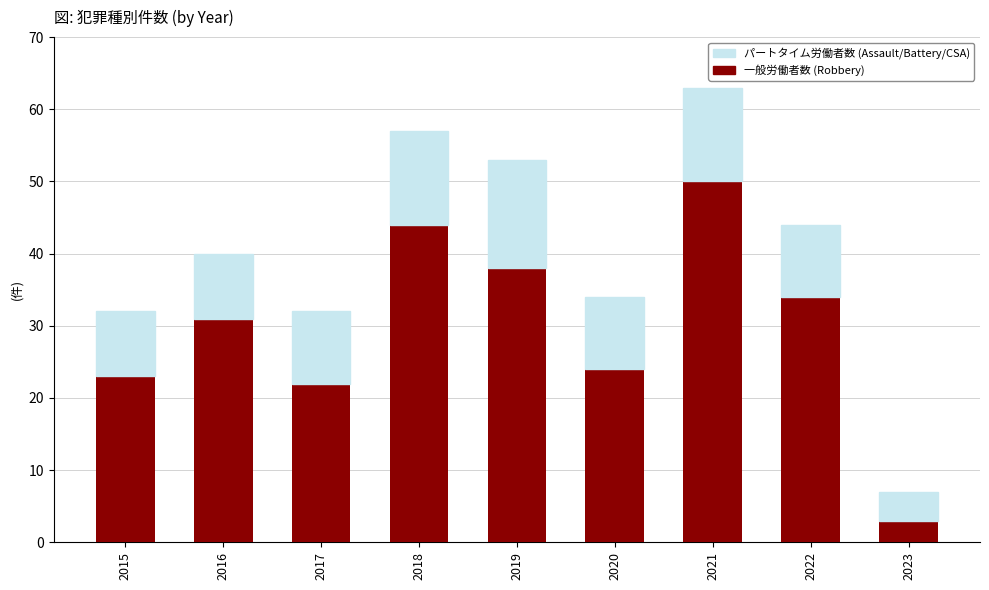

Does the chart contain stacked bars?

Yes